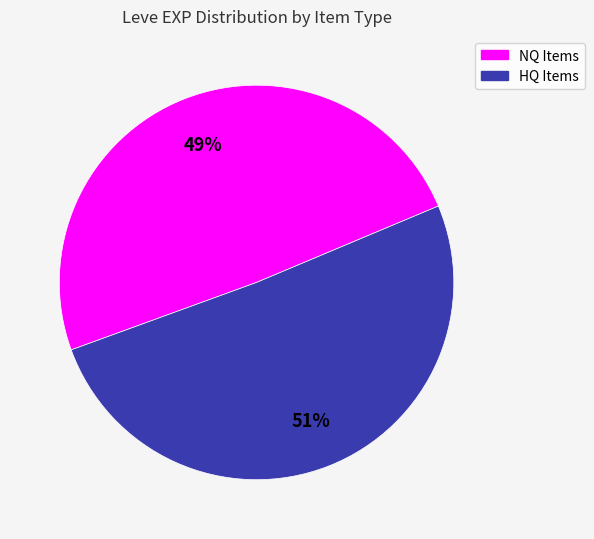

To the nearest percent, what is the difference between the largest and smallest slice percentages?

2%